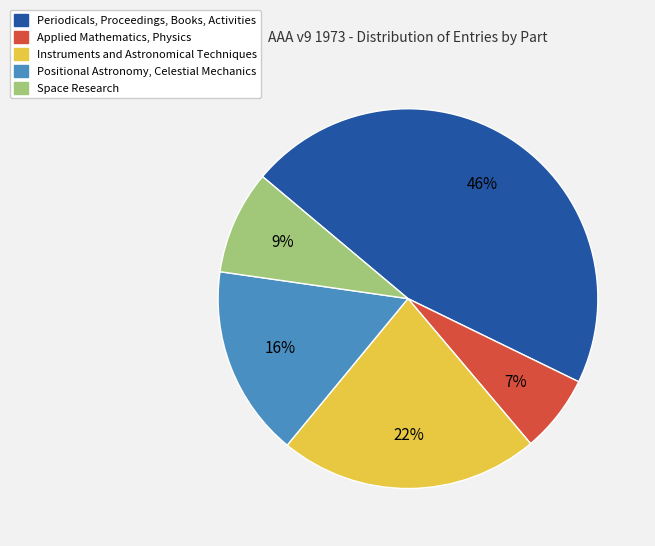

Combined, do Periodicals, Proceedings, Books, Activities and Instruments and Astronomical Techniques account for over 50%?

Yes